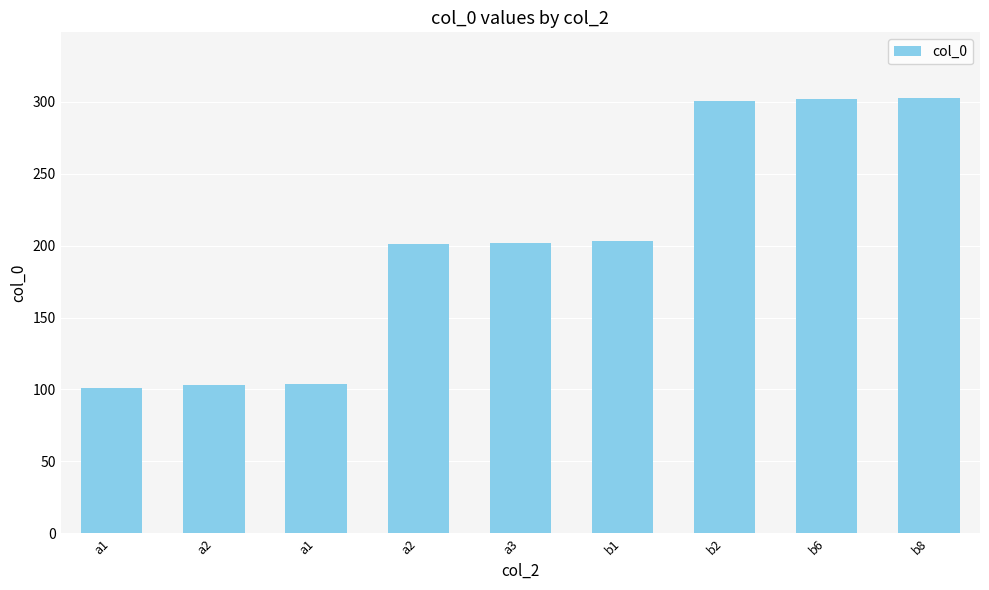

Reading right to left, list all the values displayed in this chart.

b8=303	b6=302	b2=301	b1=203	a3=202	a2=201	a1=104	a2=103	a1=101